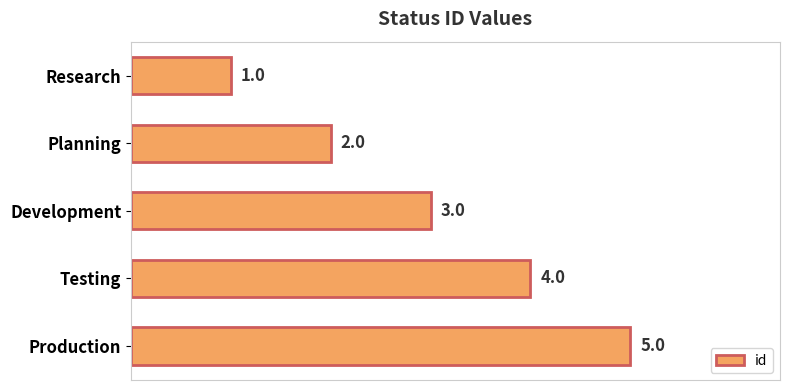

What is the change in value from Development to Production?

+2